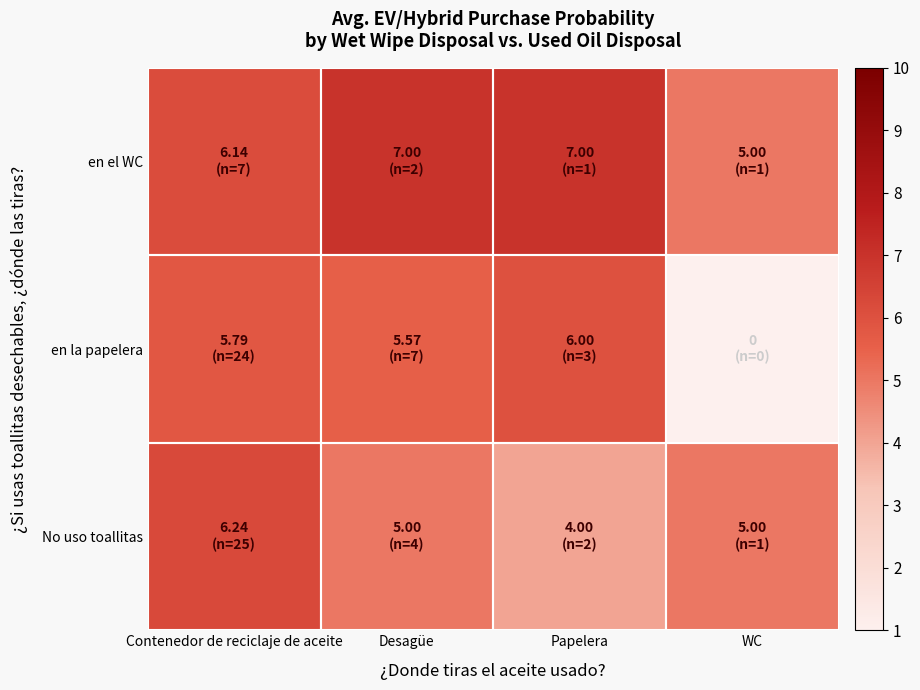

Is the value of No uso toallitas at Contenedor de reciclaje de aceite greater than the value of en el WC at Desagüe?

No